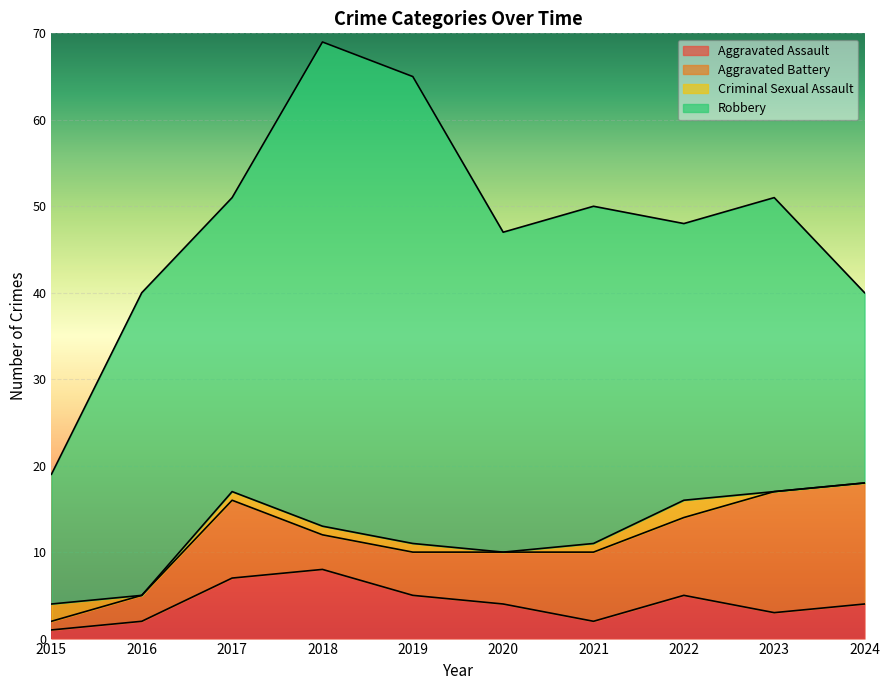

How many data points in Robbery are above 35?

4